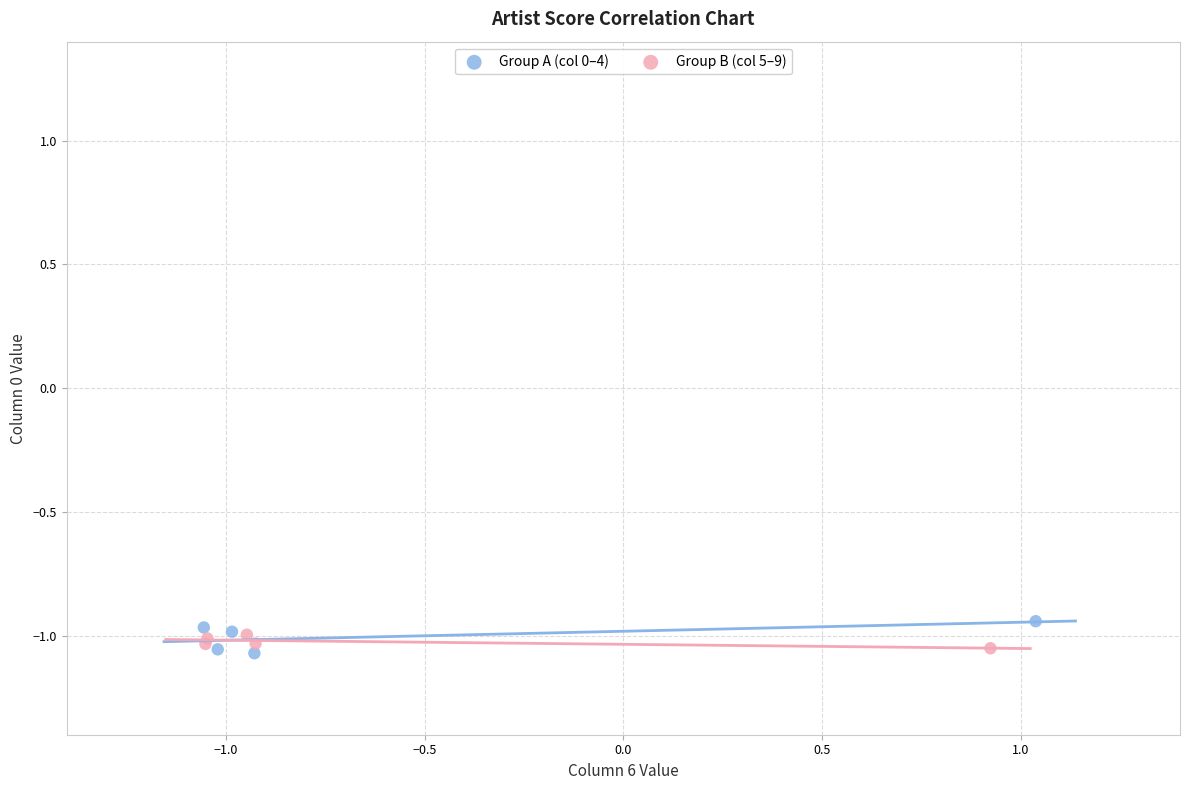

Which series has the widest spread of Y values?

Group A (col 0–4)